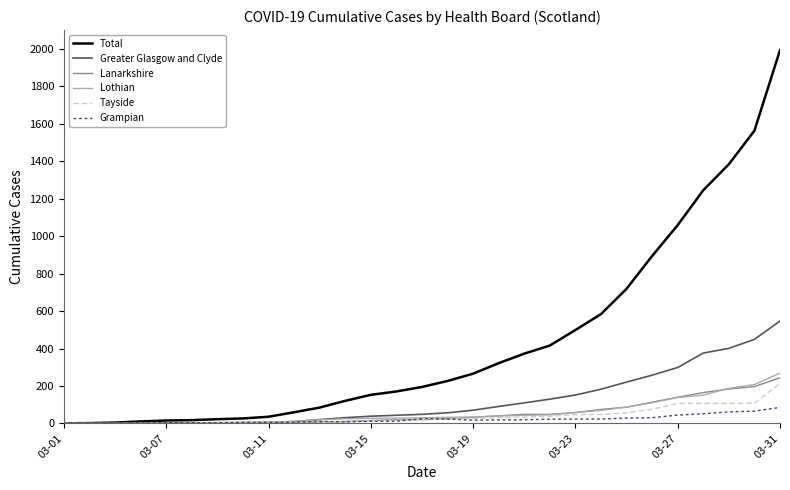

Which series has the largest total across all categories?

Total